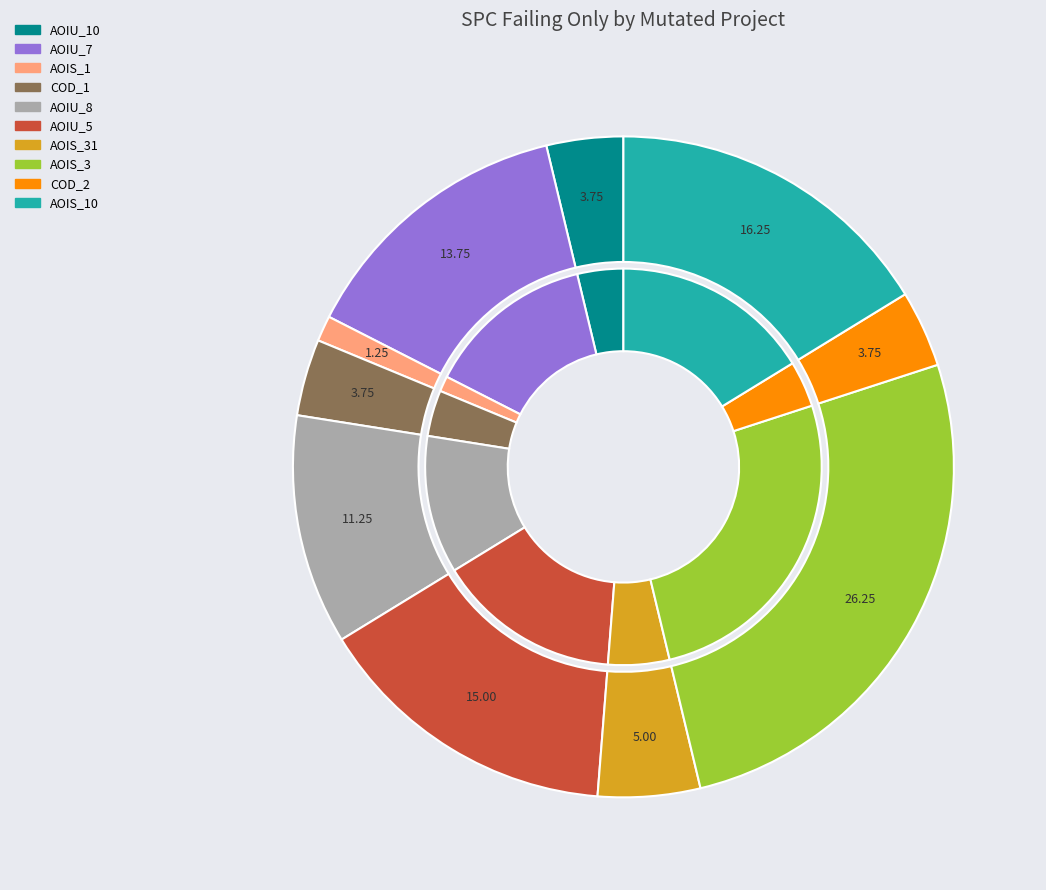

Do DailyLimit.Account.AOIU_8 and DailyLimit.Account.COD_2 together represent more than half of the pie?

No